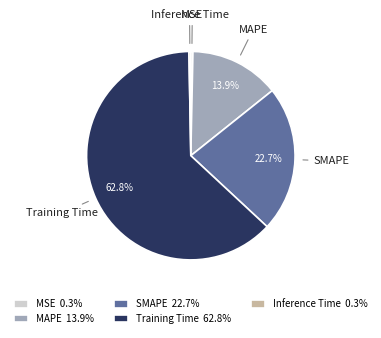

Does any single category account for the majority?

Yes